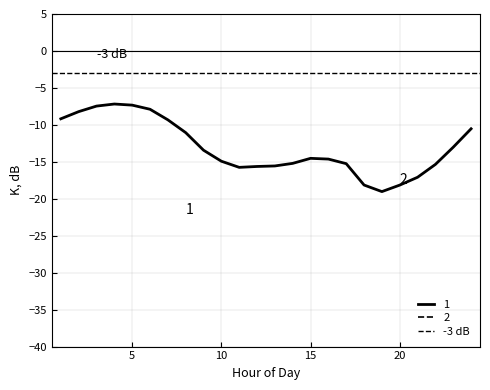

Where is NP15 Load nearest to the value -13?

23